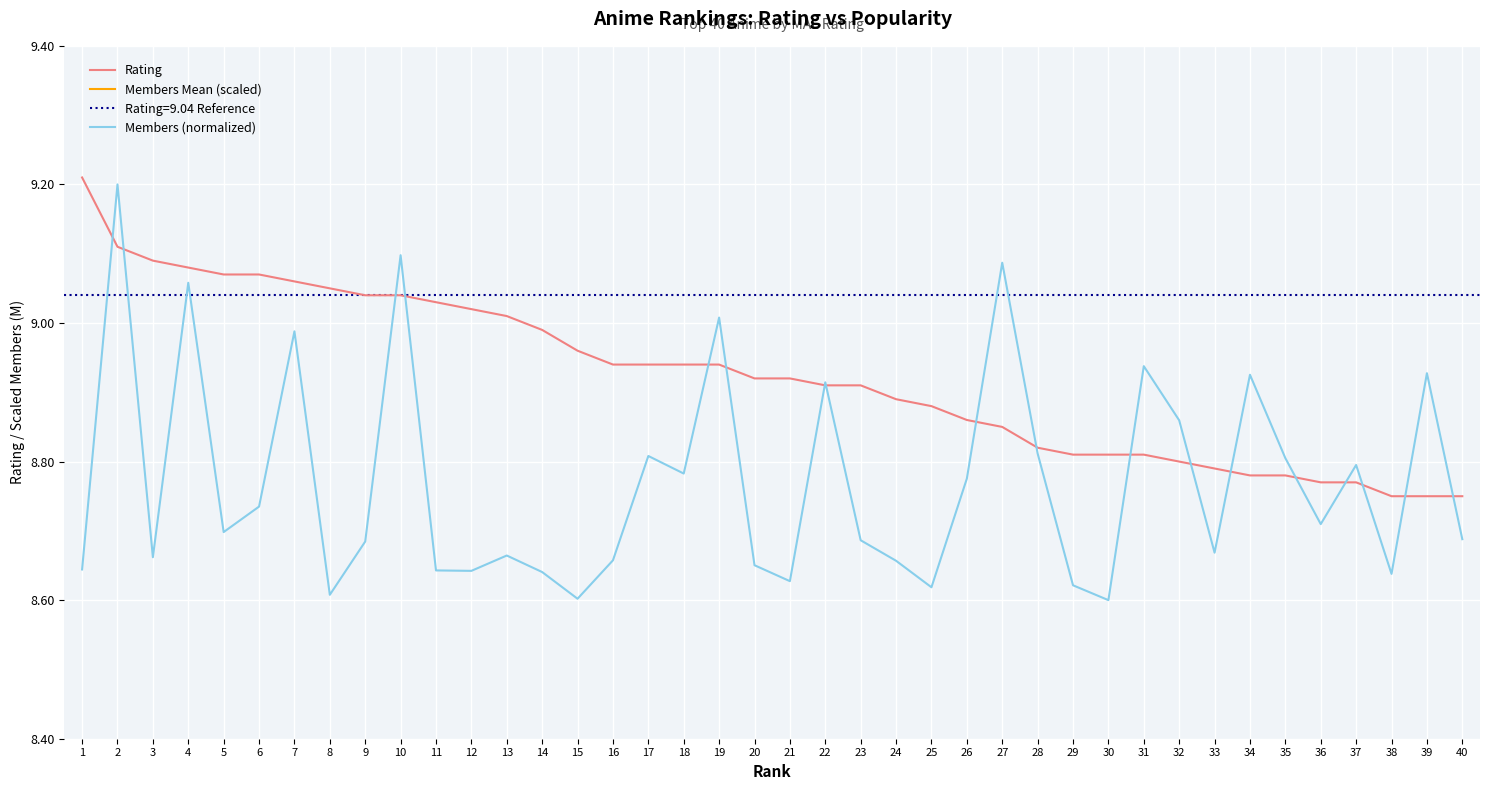

At which category is the sum across all series the highest?

2